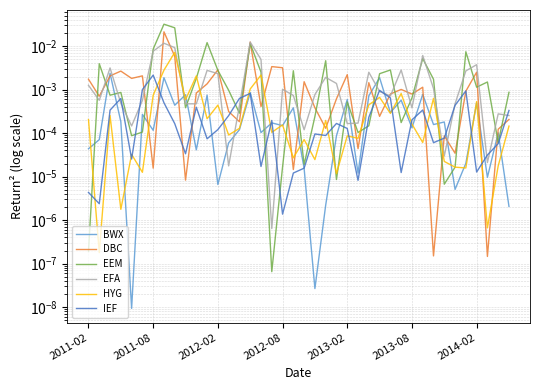

Is the value of DBC at 10 greater than the value of EFA at 39?

Yes